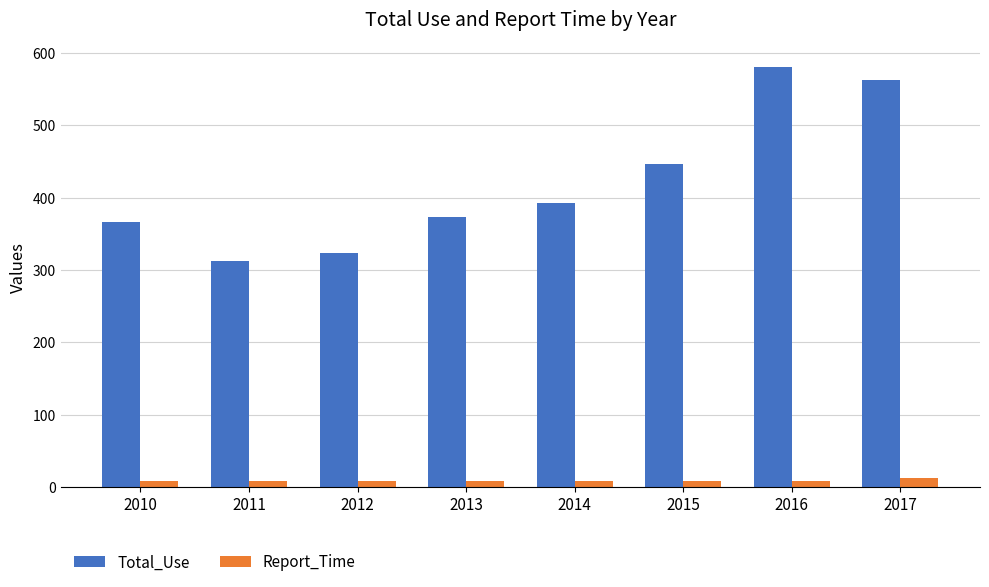

Count the number of data series in this chart.

2